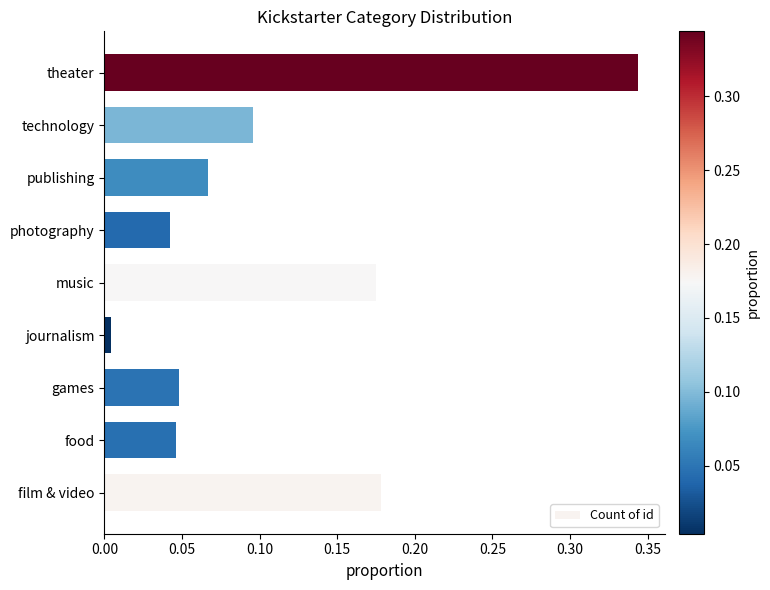

Which category has the lowest value across all series?

journalism